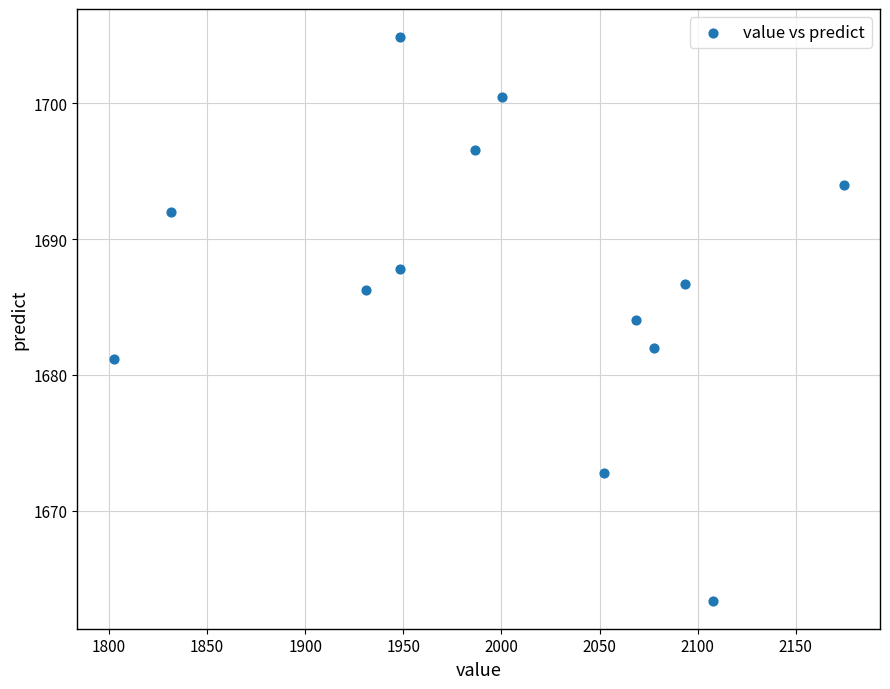

What is the range of X values (max minus min)?

371.8